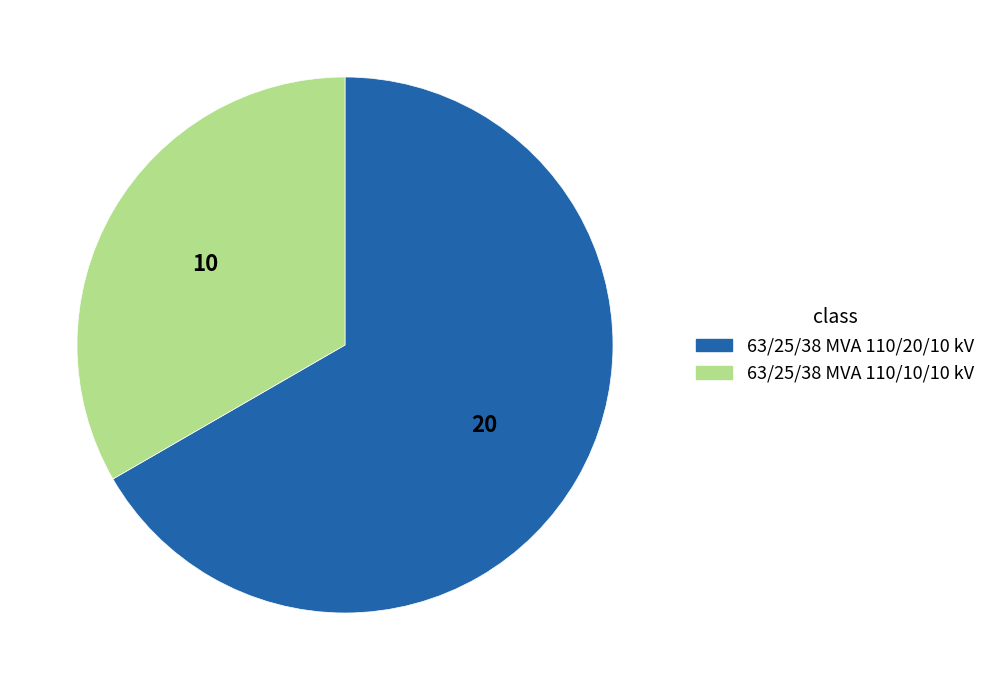

The 63/25/38 MVA 110/20/10 kV slice represents 67% of the pie. True or false?

True